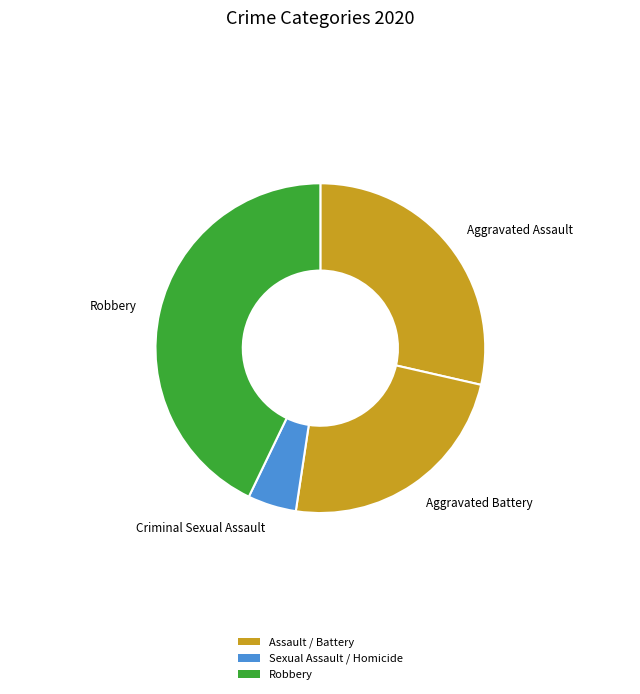

Which category has the smallest portion of the pie?

Criminal Sexual Assault